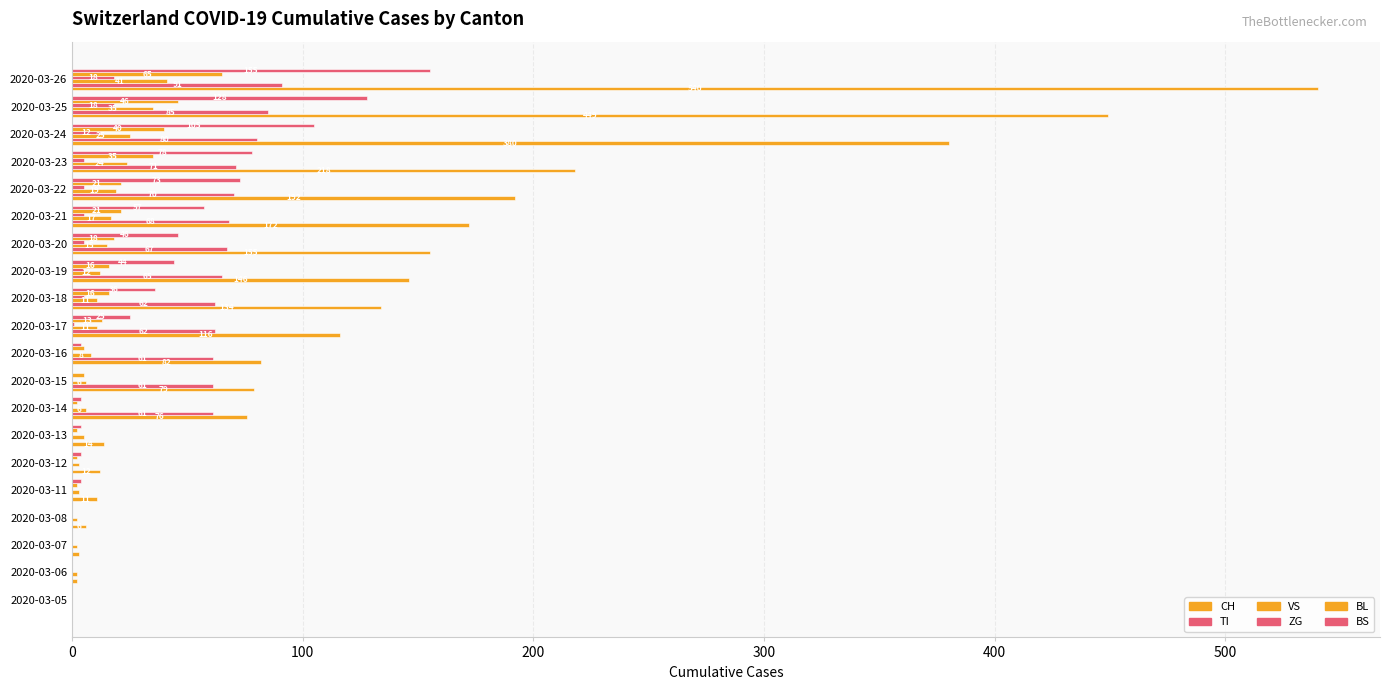

Count the number of categories in the chart.

20